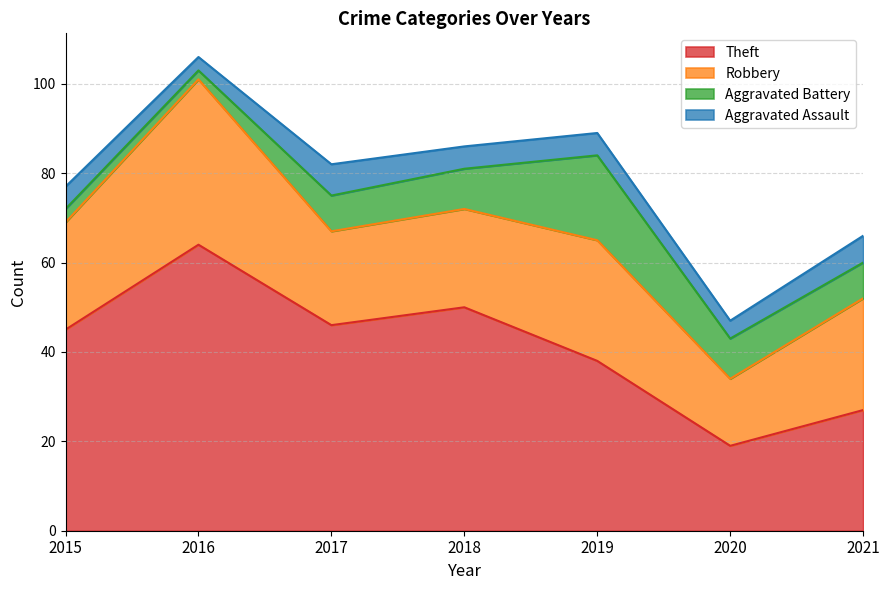

What is the value of the Aggravated Battery point at the 5th from the left?

19